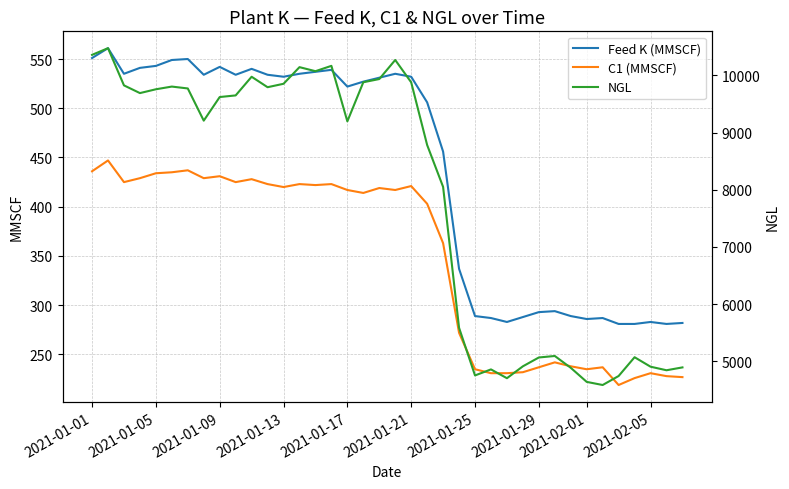

What is the difference between the second highest and minimum values in the C1 (MMSCF) series?

218